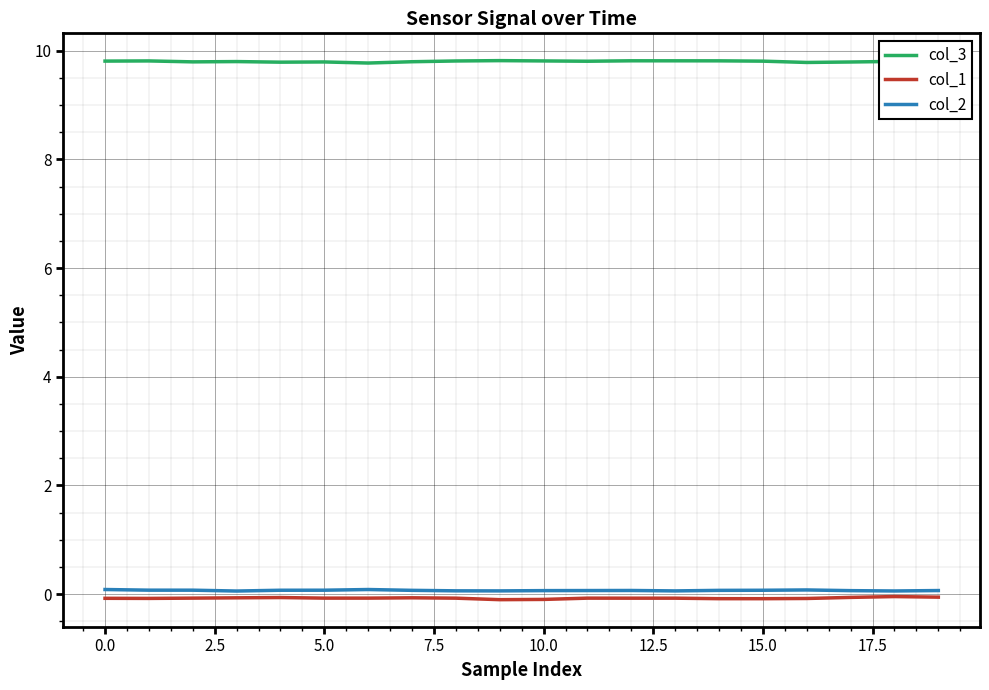

Is the value of col_1 at 17.5 greater than the value of col_3 at 10?

No